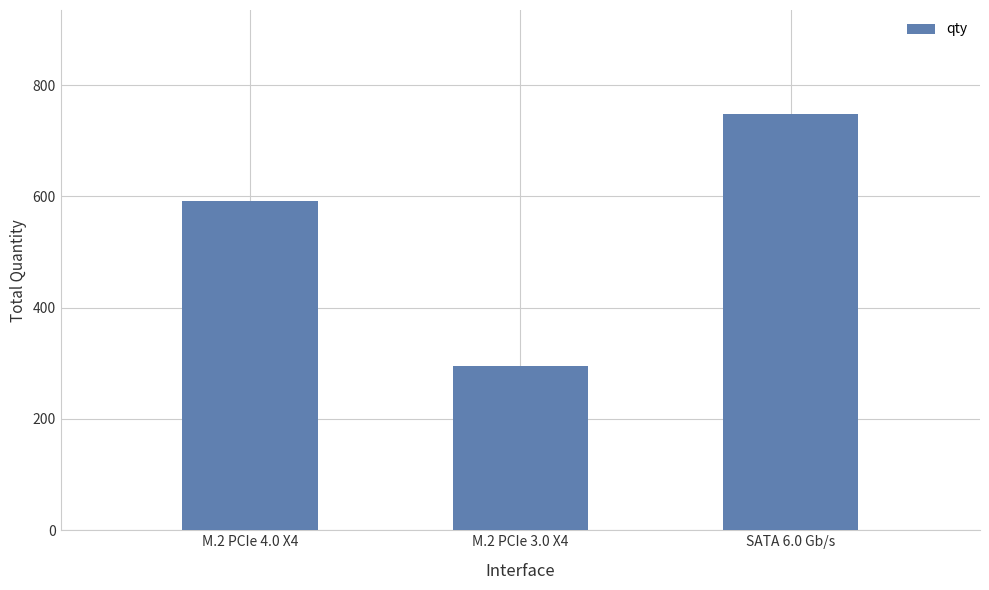

True or false: the data shows 808 at M.2 PCIe 4.0 X4.

False